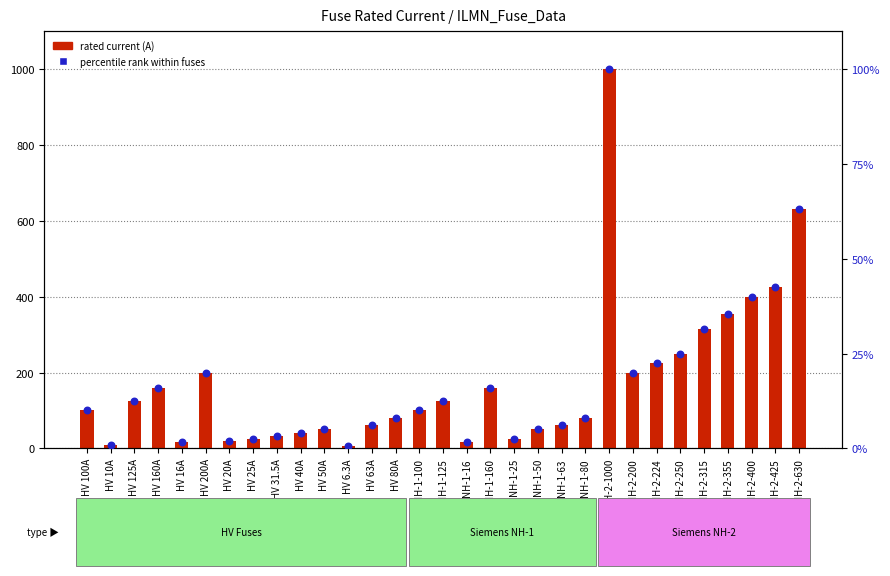

Which series has the widest spread of Y values?

rated current (A)